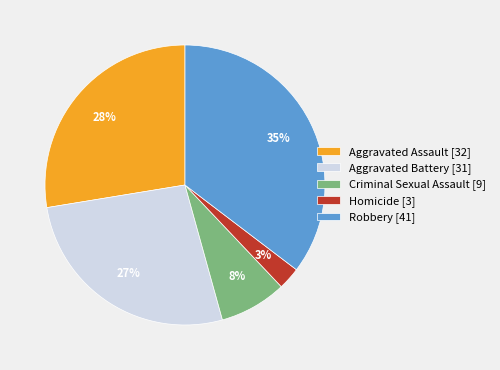

Does any single category account for the majority?

No